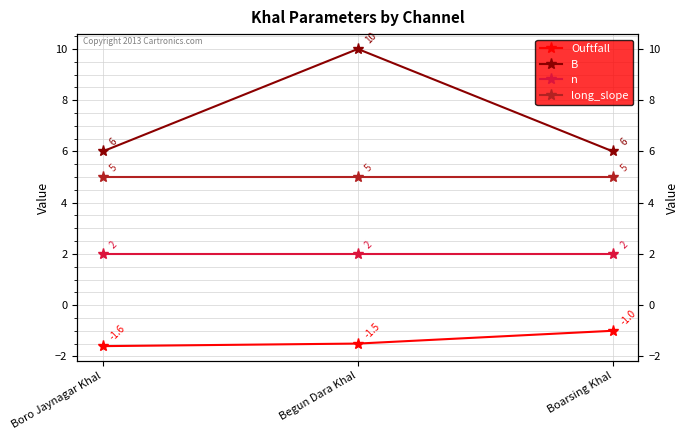

Which category has the lowest value in the long_slope series?

Boro Jaynagar Khal